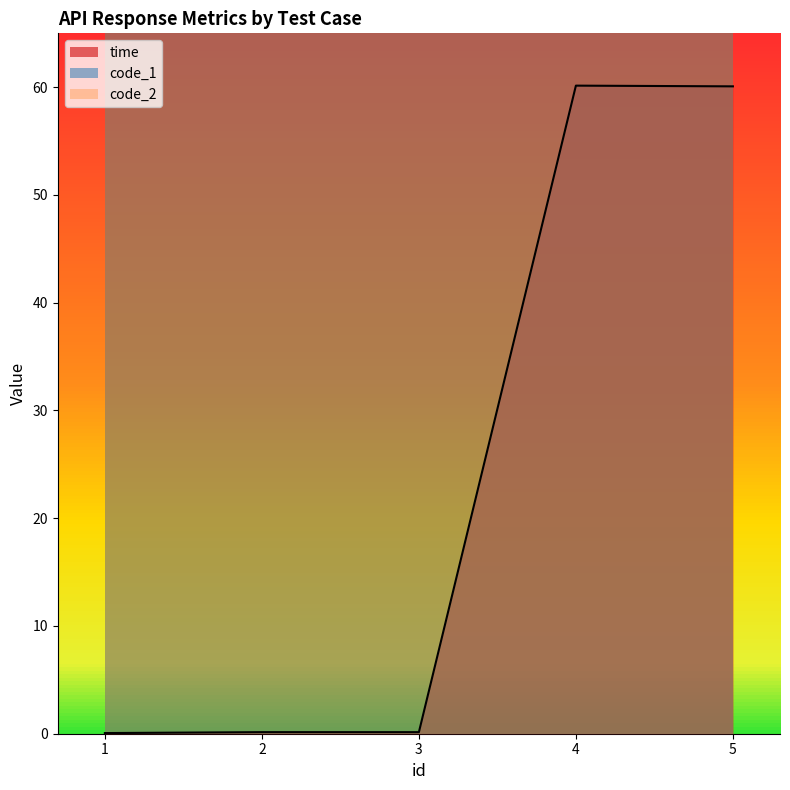

Is the value of code_2 at 1 greater than the value of code_1 at 1?

No